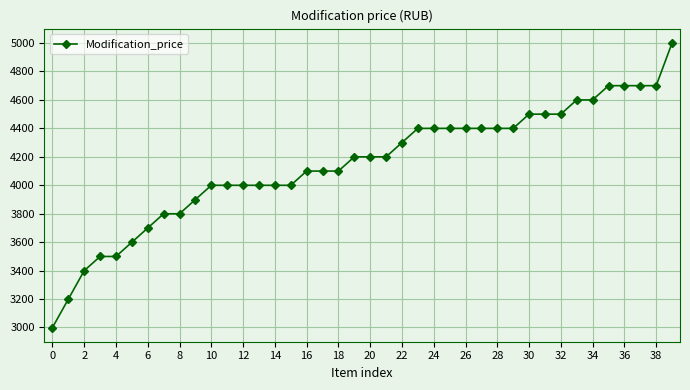

What is the difference between the maximum and minimum values?

2000